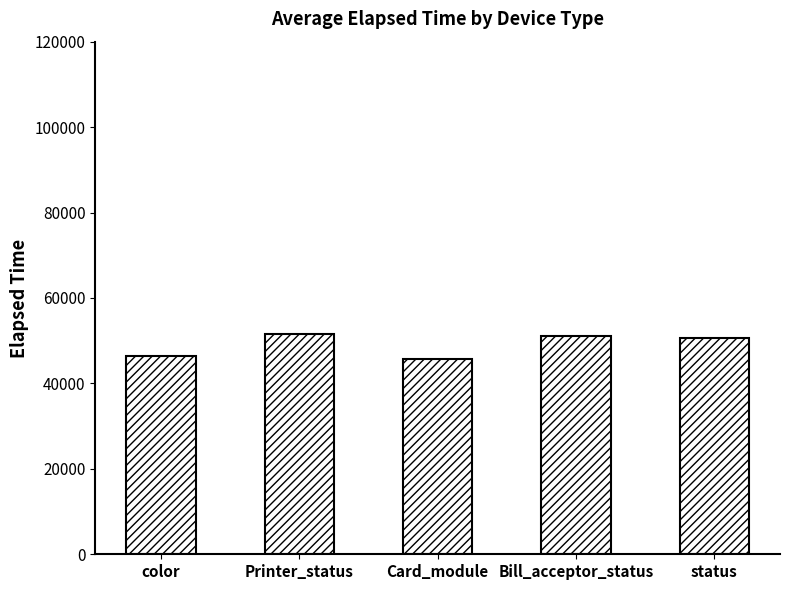

True or false: the data shows 50613 at status.

True